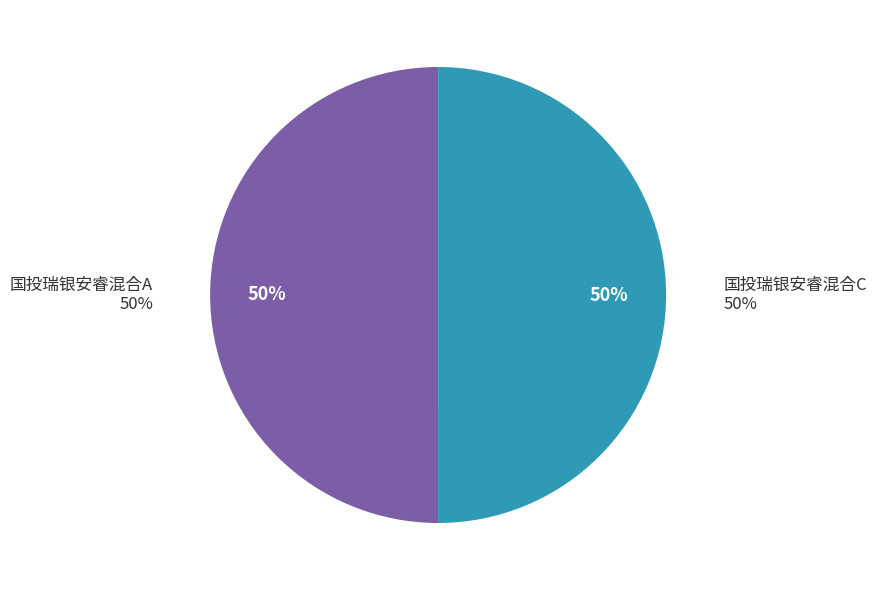

How many segments does this pie chart have?

2